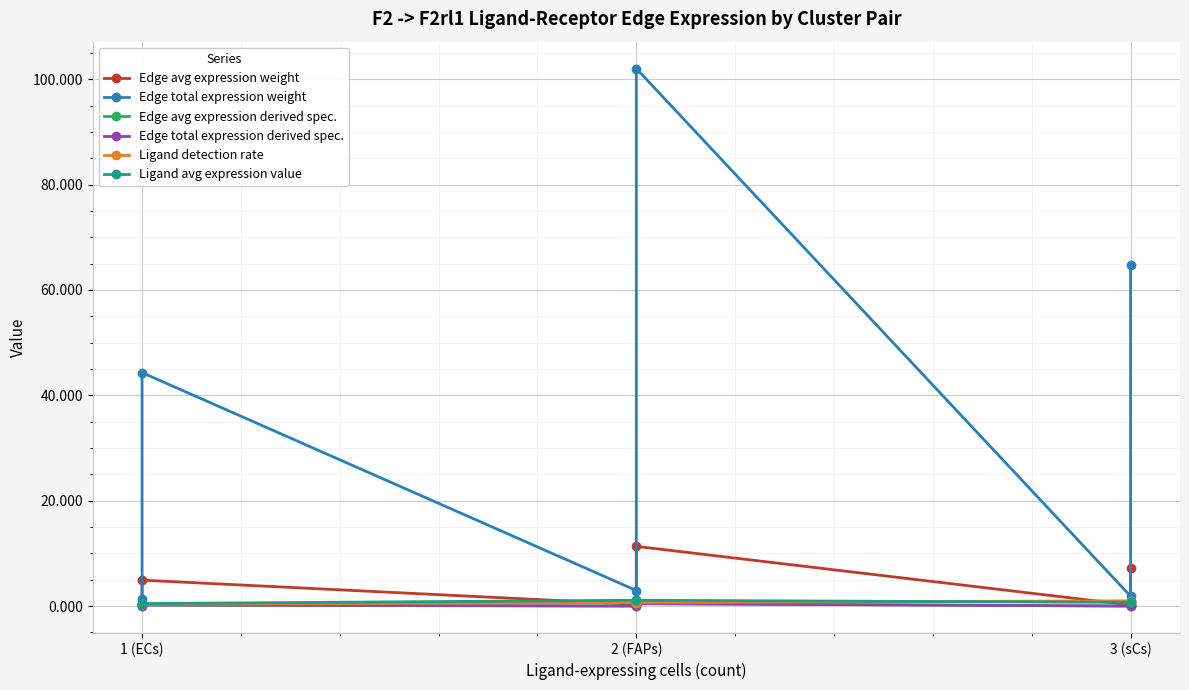

What are all the series names shown in the legend?

Edge avg expression weight, Edge total expression weight, Edge avg expression derived spec., Edge total expression derived spec., Ligand detection rate, Ligand avg expression value